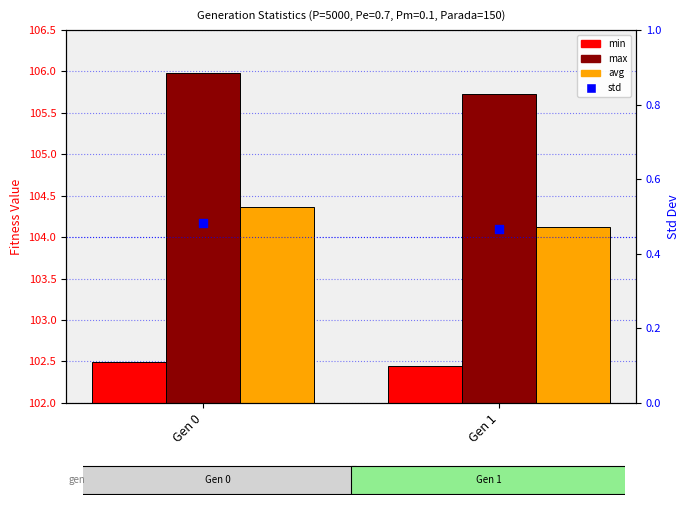

Which series reaches the maximum Y coordinate?

max